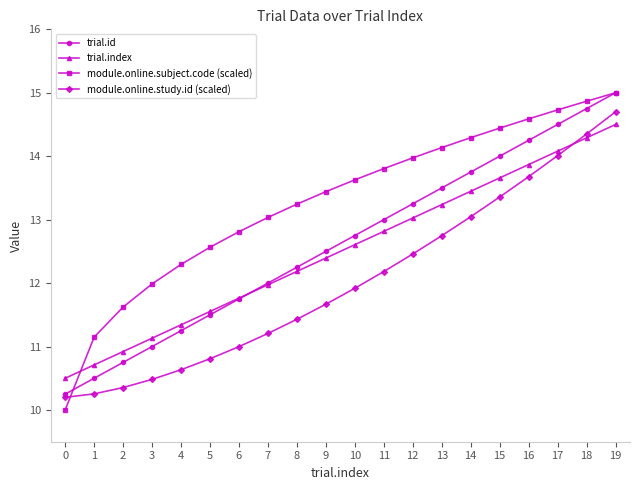

What is the spread (max minus min) of values at 13?

1.4